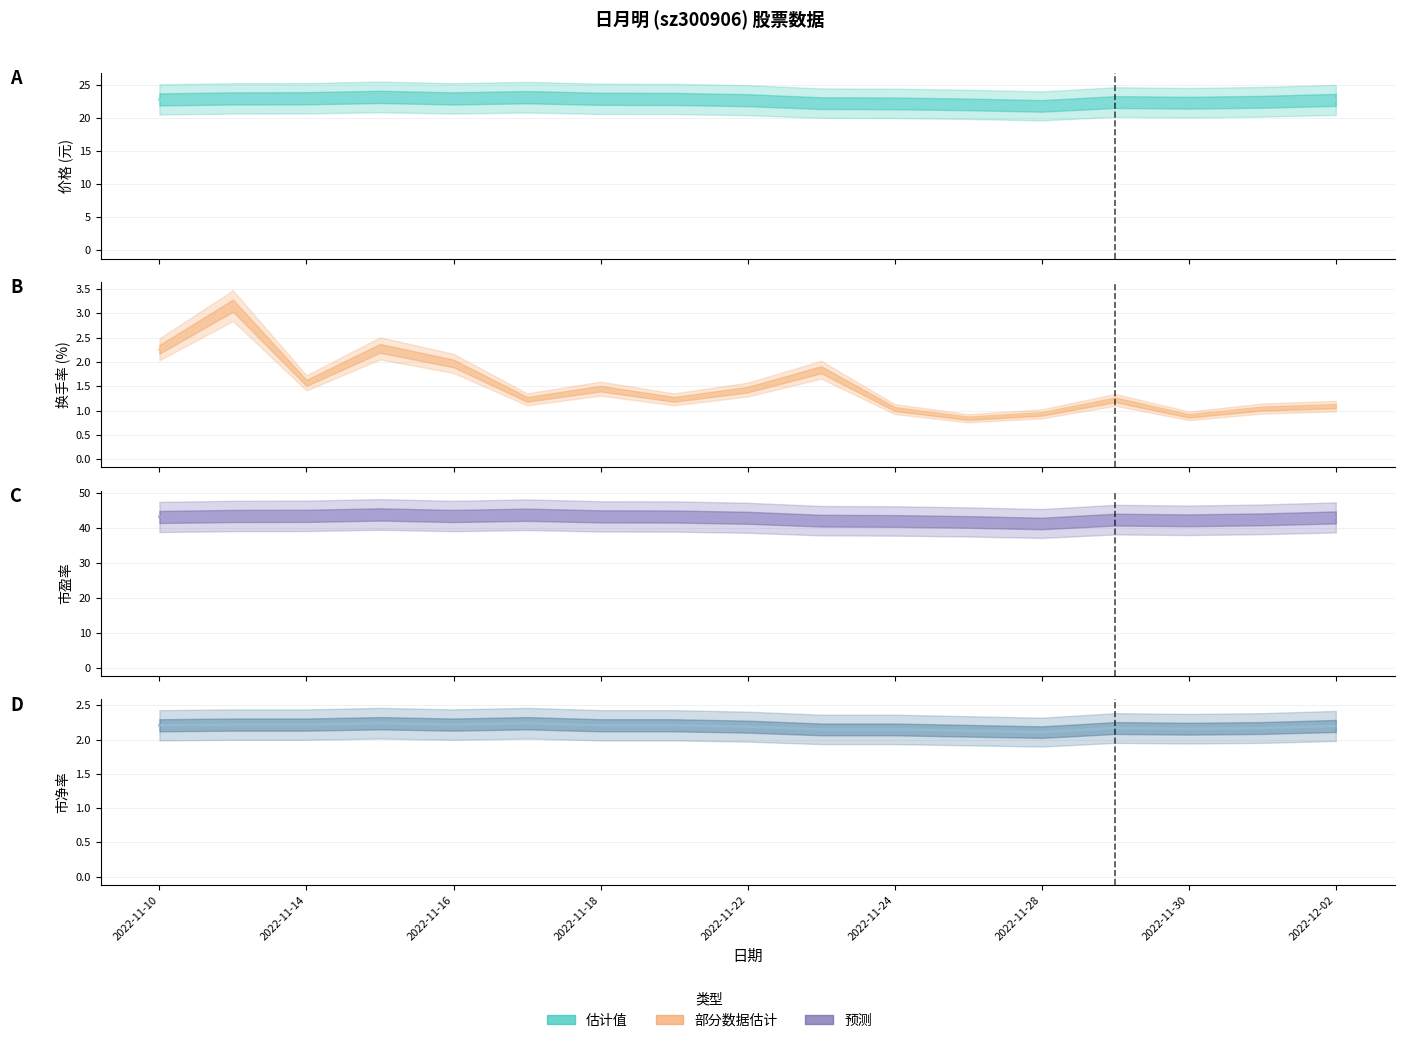

At how many categories does at least one series exceed 14?

17